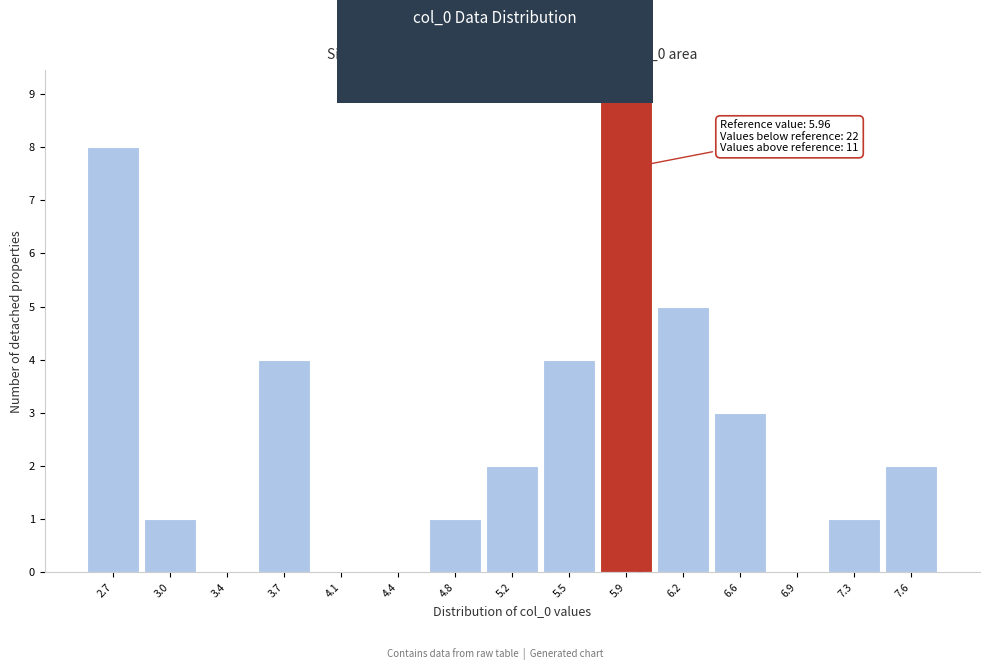

Which range on the x-axis has the tallest bar?

5.70 to 6.05